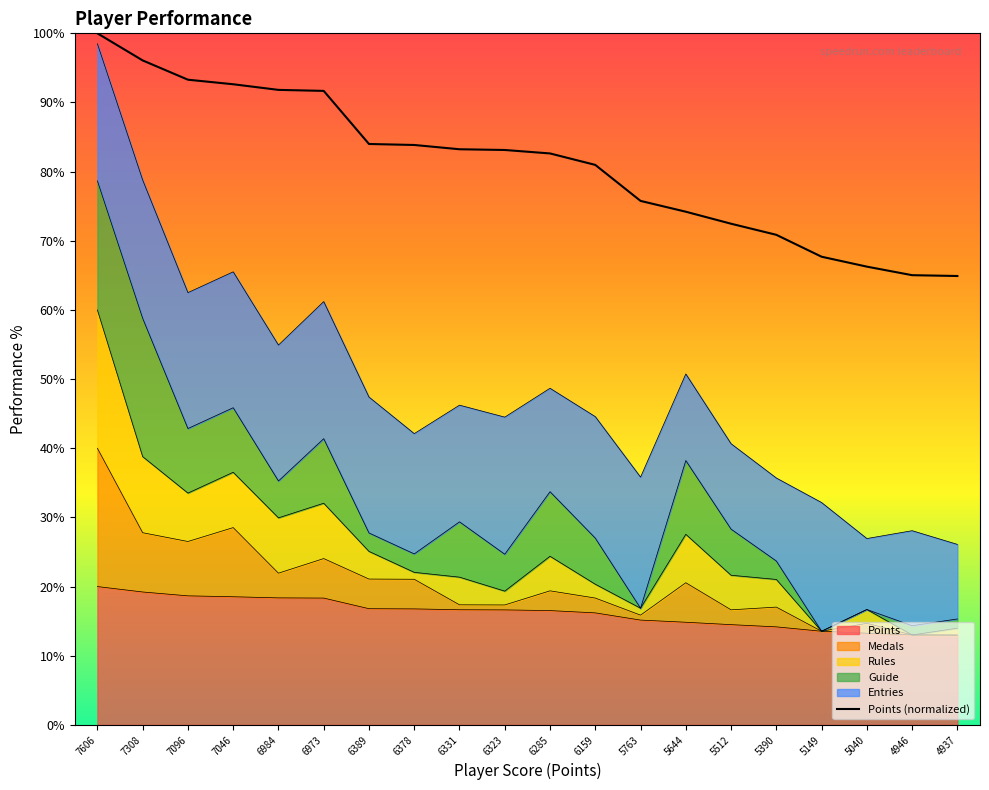

Reading left to right, extract all data points from this chart.

100.0	96.1	93.3	92.6	91.8	91.7	84.0	83.9	83.2	83.1	82.6	81.0	75.8	74.2	72.5	70.9	67.7	66.3	65.0	64.9